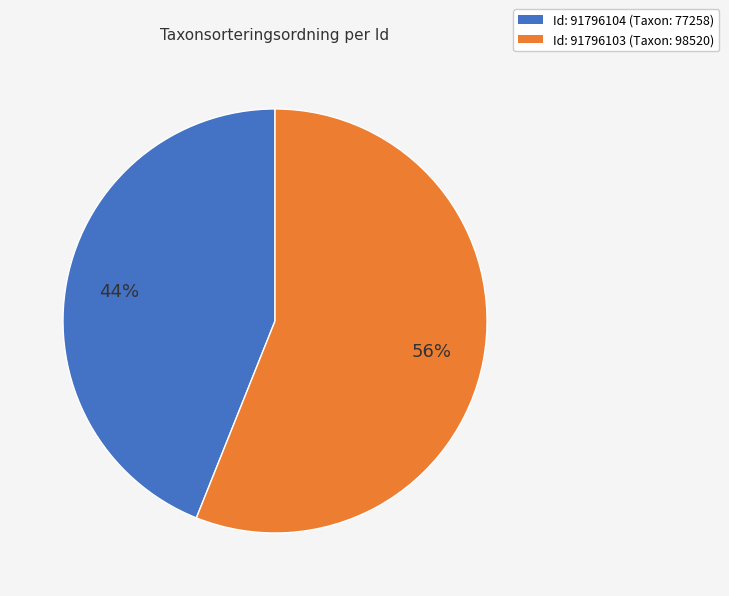

What percentage is the Id: 91796104 (Taxon: 77258) slice, to the nearest percent?

44%